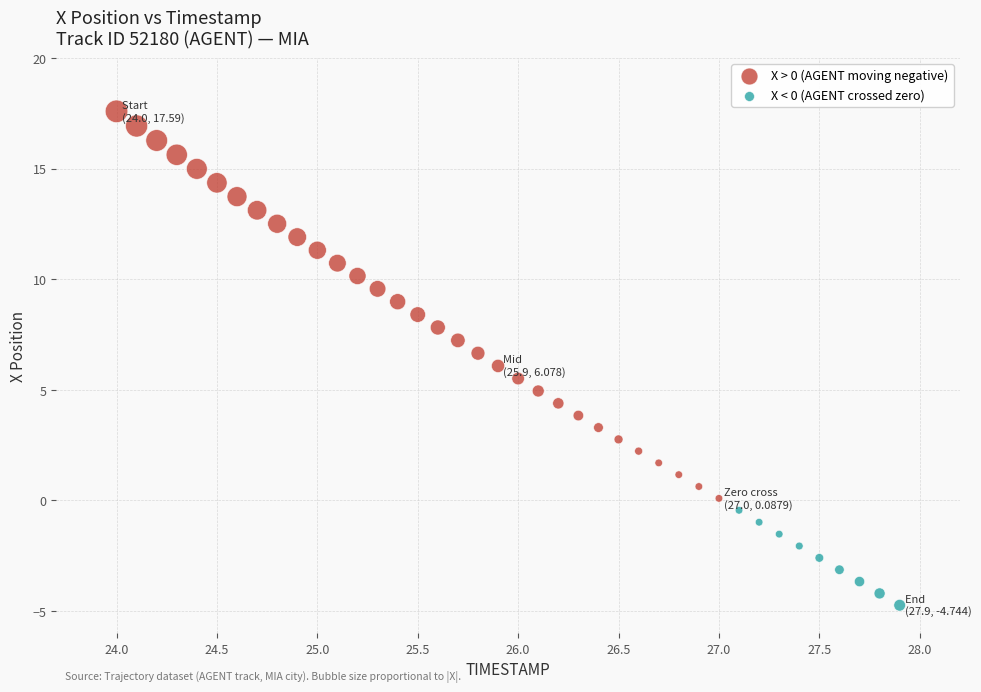

Which series reaches the maximum Y coordinate?

X > 0 (AGENT moving negative)